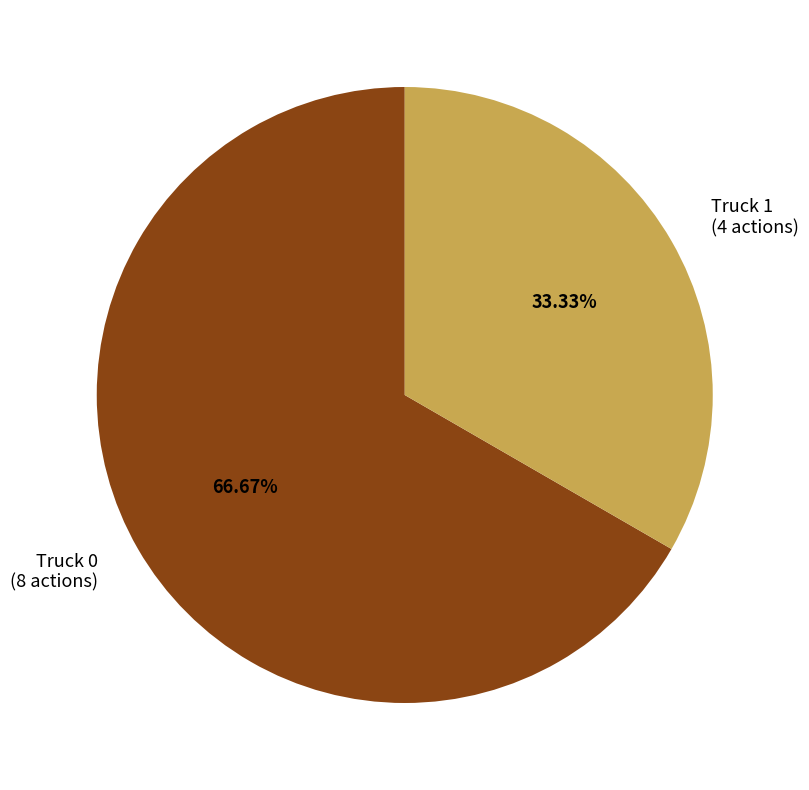

How many slices are in this pie chart?

2